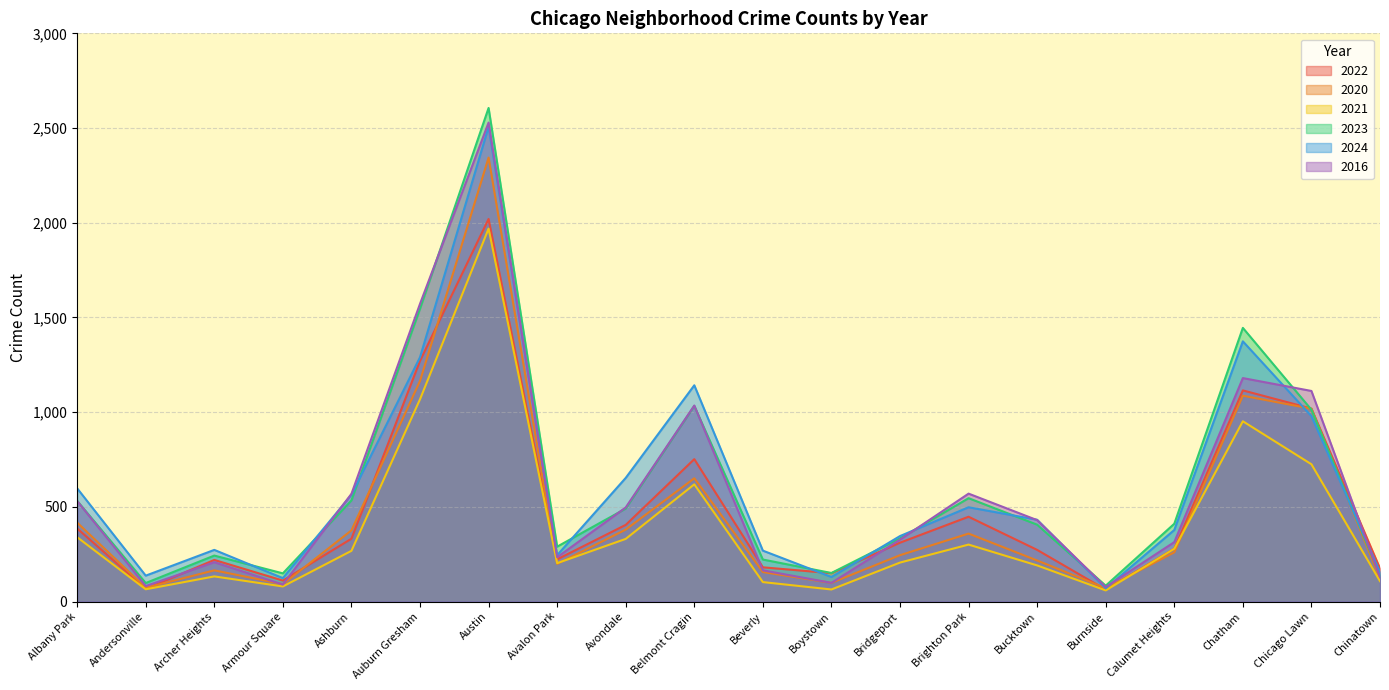

In 2021, how many points are higher than both neighbors (excluding endpoints)?

5